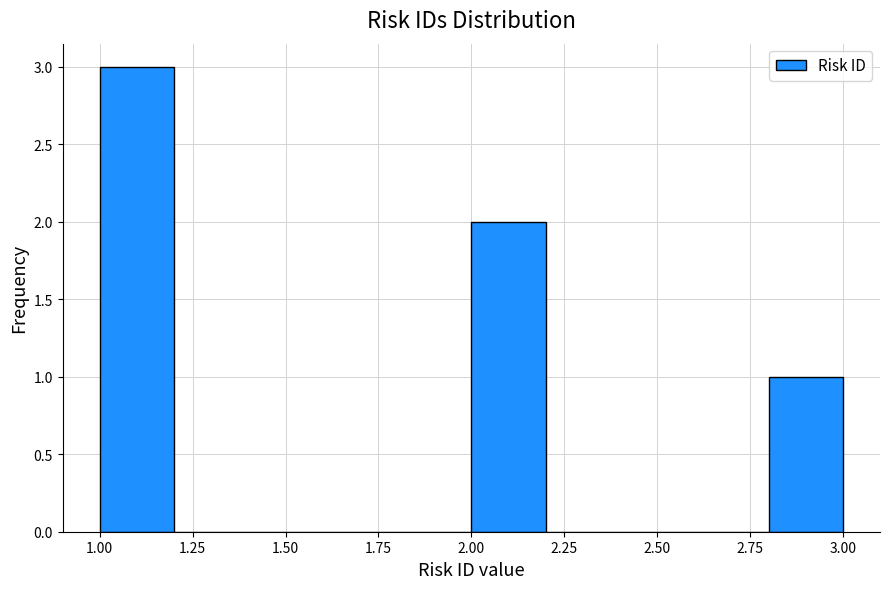

Reading left to right, list every bar in this chart as the range it spans on the x-axis followed by its height. The values are not printed on the chart, so give them approximately, as read against the axis.

1.0 to 1.2: 3
1.2 to 1.4: 0
1.4 to 1.6: 0
1.6 to 1.8: 0
1.8 to 2.0: 0
2.0 to 2.2: 2
2.2 to 2.4: 0
2.4 to 2.6: 0
2.6 to 2.8: 0
2.8 to 3.0: 1